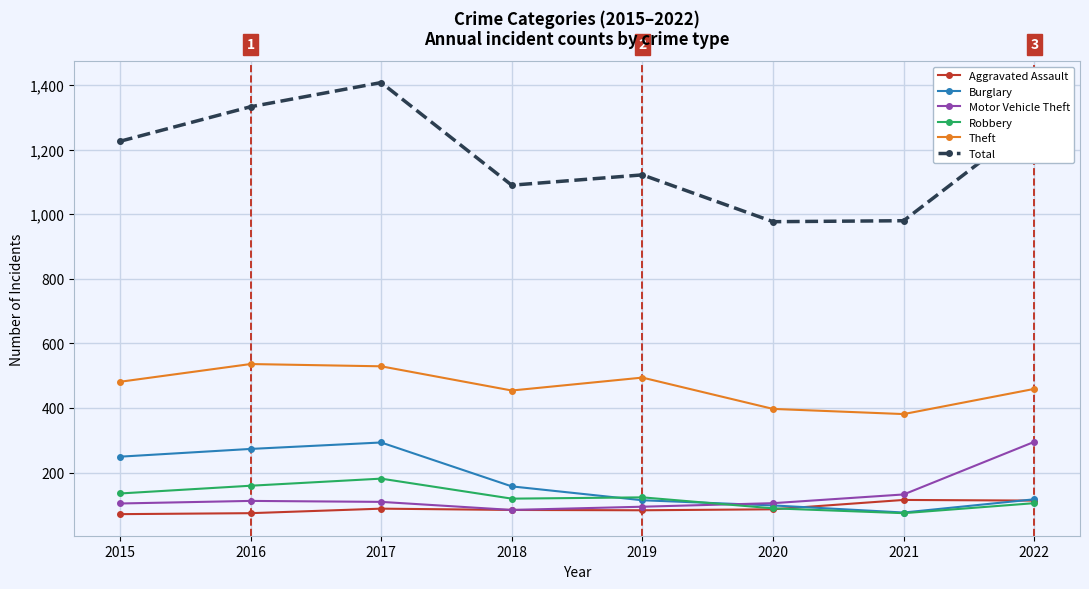

How many values in the Aggravated Assault series are below 86?

4